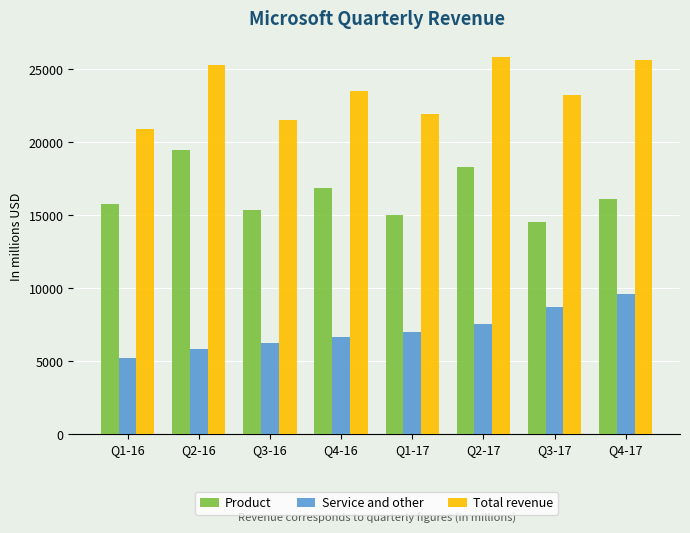

How many bars are there in total?

24